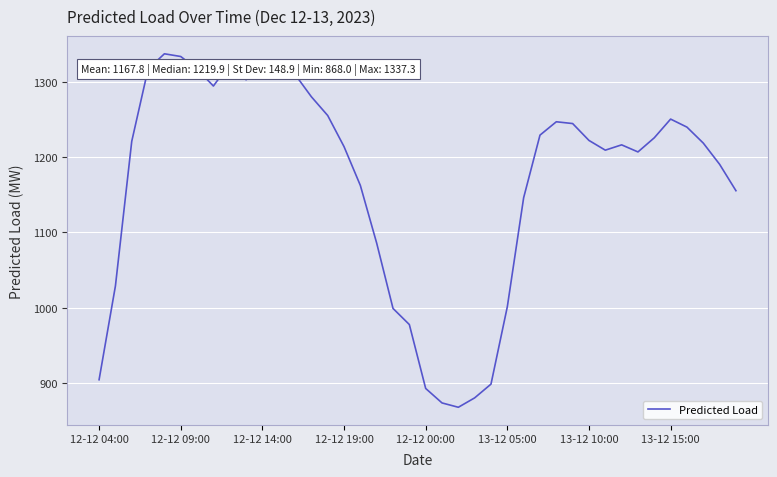

What is the maximum value shown in the chart?

1337.3